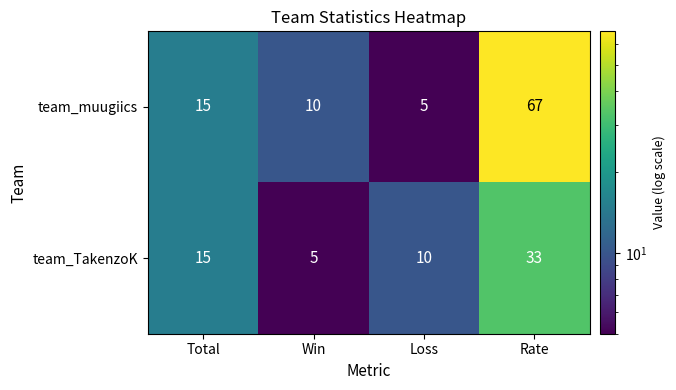

True or false: team_muugiics has a value of 26 at Total.

False